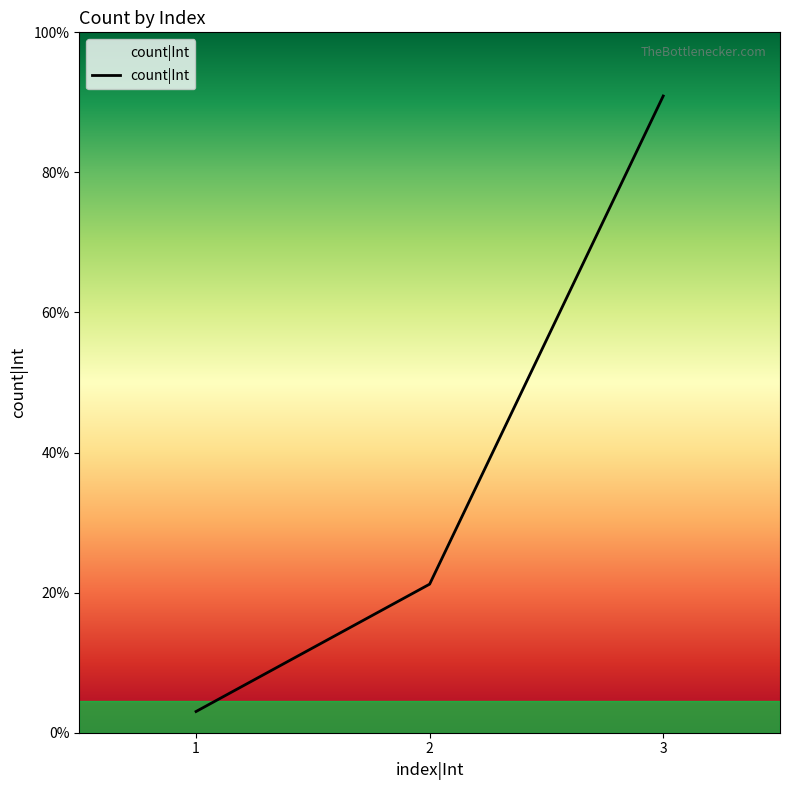

Reading left to right, list all the values displayed in this chart.

1=1	2=7	3=30